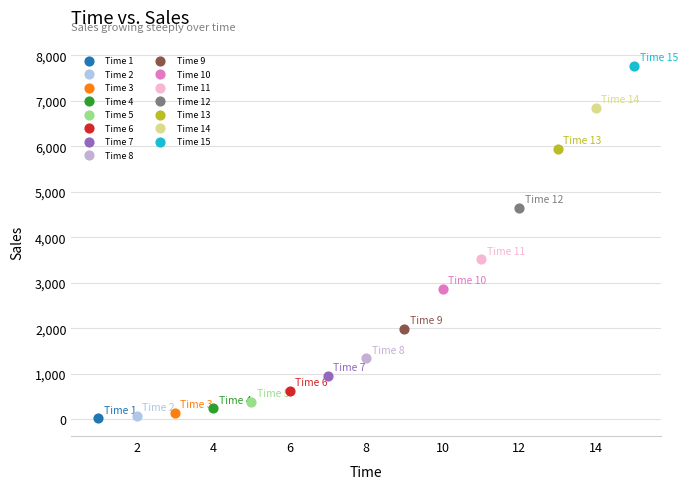

What are all the series names shown in the legend?

Time 1, Time 2, Time 3, Time 4, Time 5, Time 6, Time 7, Time 8, Time 9, Time 10, Time 11, Time 12, Time 13, Time 14, Time 15